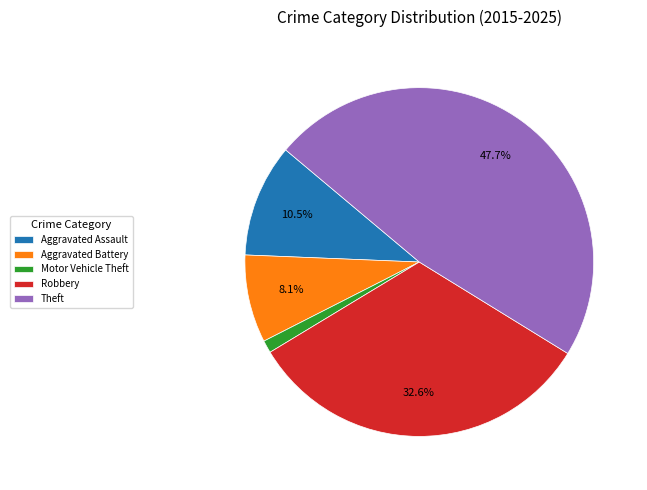

How many segments does this pie chart have?

5